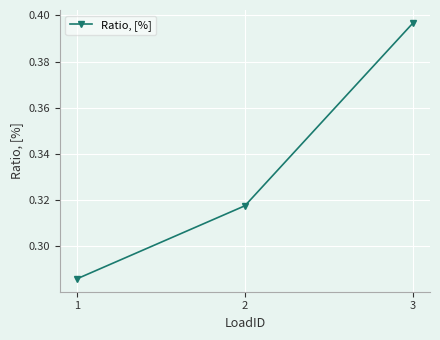

How many lines are shown in the chart?

1